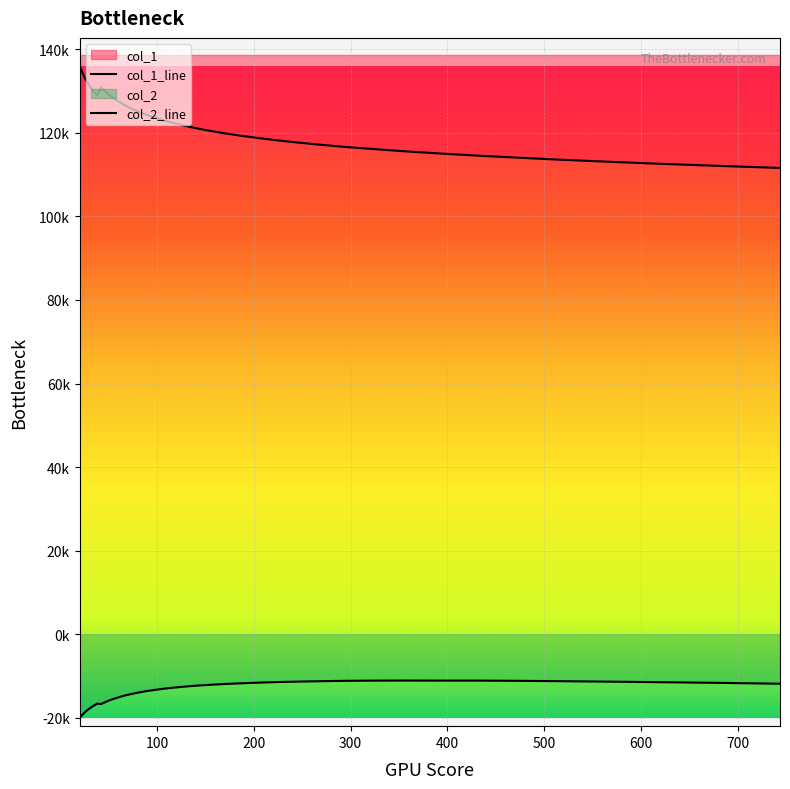

What is the difference between the maximum and minimum values in the col_2 series?

8919.9